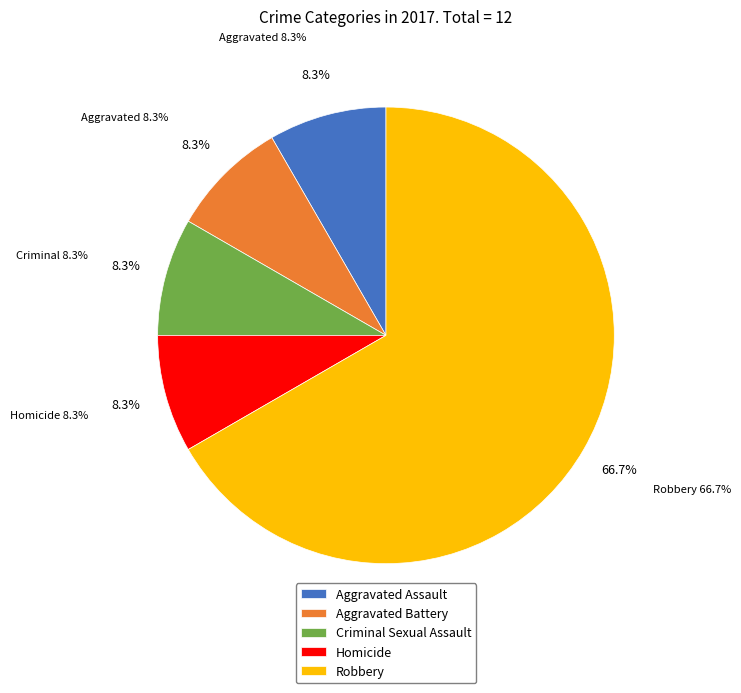

Which category accounts for the majority?

Robbery